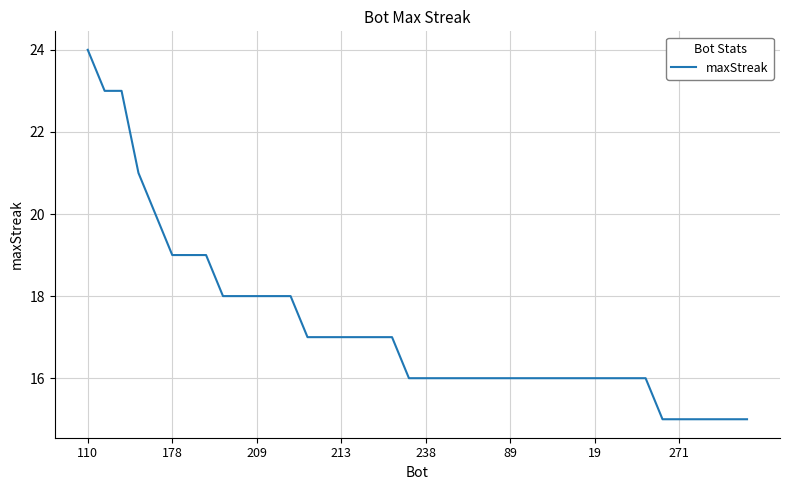

What is the difference between the maximum and minimum values?

9